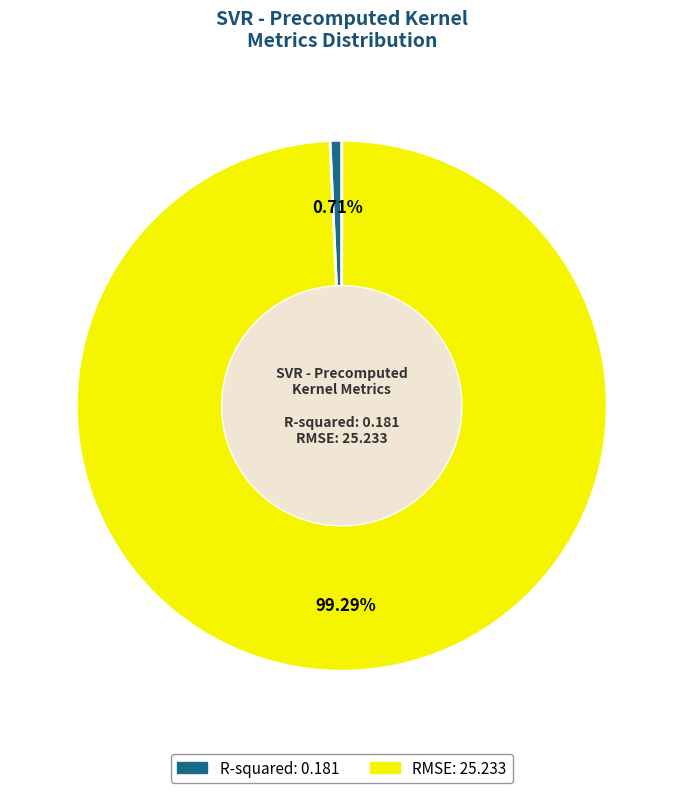

Rank the categories by value from lowest to highest.

R-squared, RMSE